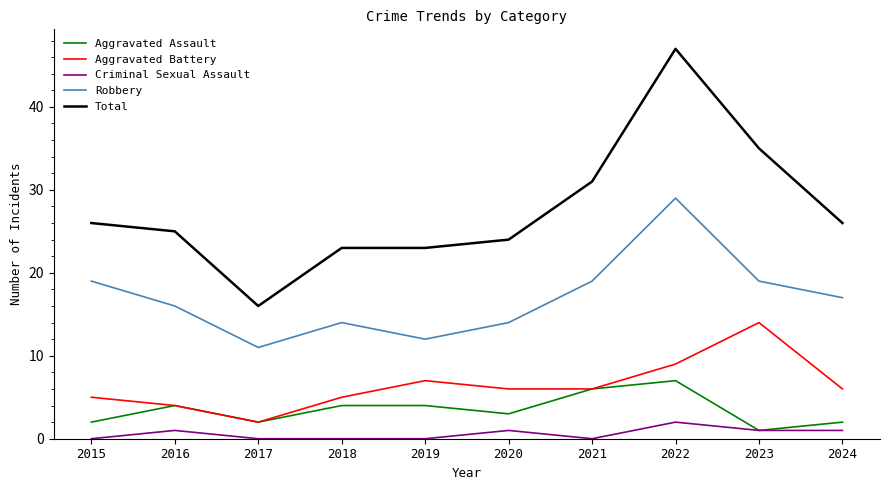

The Robbery series shows 17 at 2024. True or false?

True